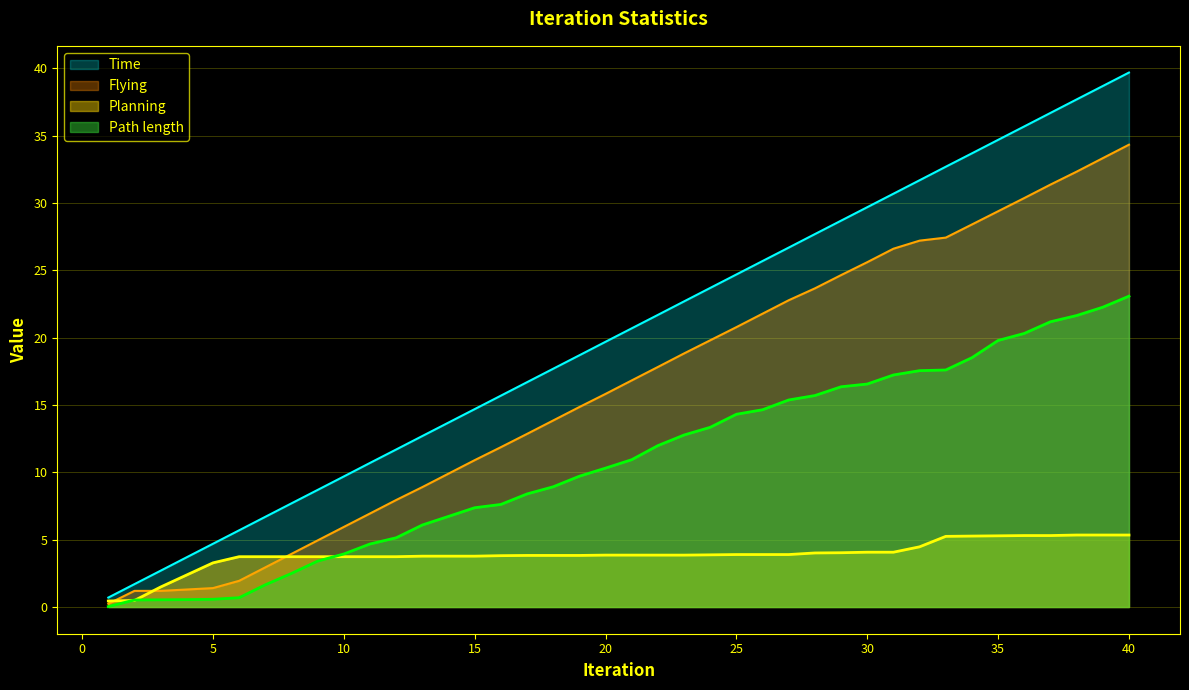

Where is Planning nearest to the value 2?

4